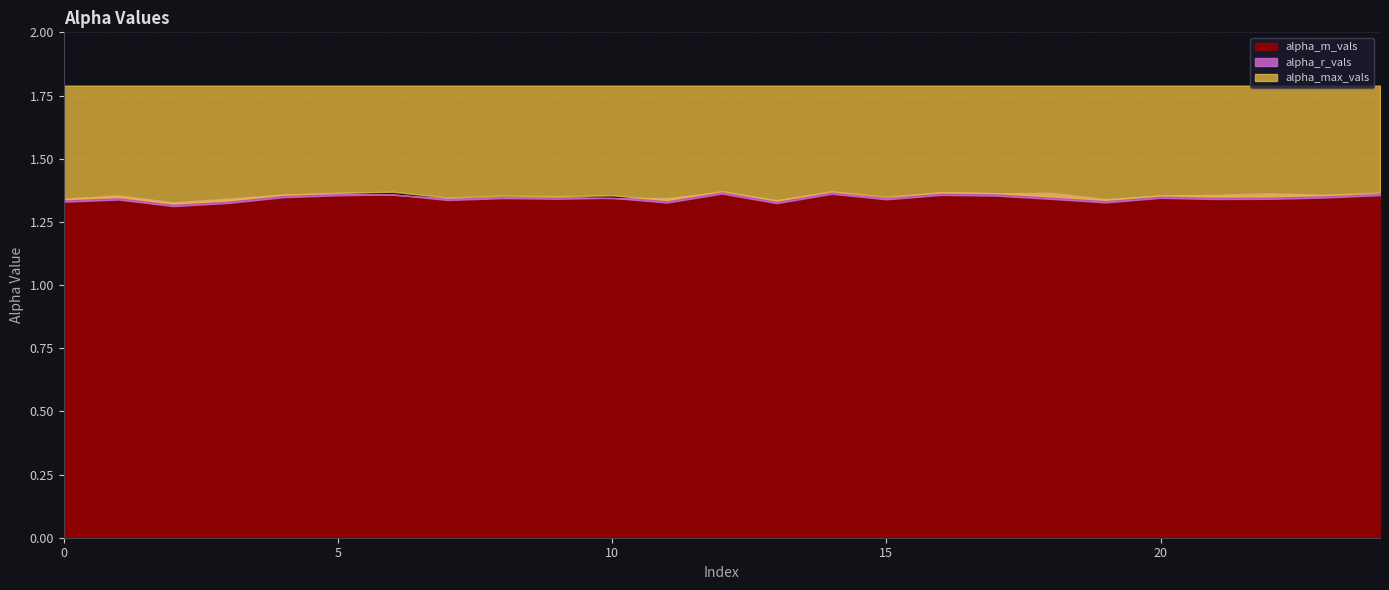

What is the smallest value displayed?

1.3